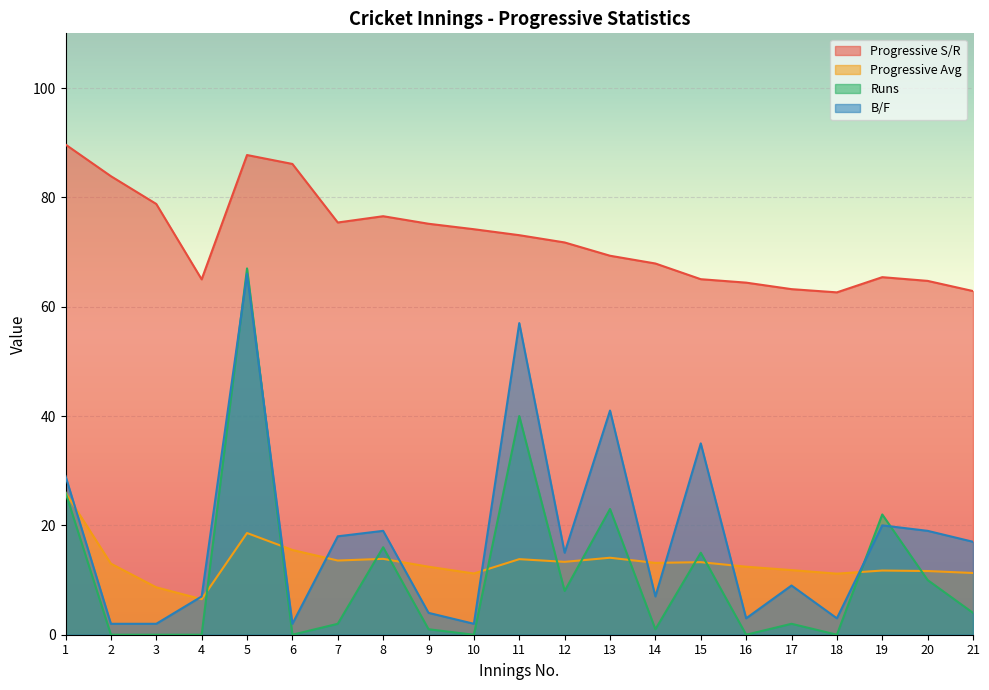

Reading left to right, what are all the values shown in this chart?

Progressive S/R: 89.7	83.9	78.8	65.0	87.7	86.1	75.4	76.5	75.2	74.2	73.1	71.8	69.3	67.9	65.0	64.4	63.2	62.6	65.4	64.7	62.9
Progressive Avg: 26.0	13.0	8.7	6.5	18.6	15.5	13.6	13.9	12.4	11.2	13.8	13.3	14.1	13.1	13.3	12.4	11.8	11.2	11.7	11.7	11.3
Runs: 26.0	0.0	0.0	0.0	67.0	0.0	2.0	16.0	1.0	0.0	40.0	8.0	23.0	1.0	15.0	0.0	2.0	0.0	22.0	10.0	4.0
B/F: 29.0	2.0	2.0	7.0	66.0	2.0	18.0	19.0	4.0	2.0	57.0	15.0	41.0	7.0	35.0	3.0	9.0	3.0	20.0	19.0	17.0